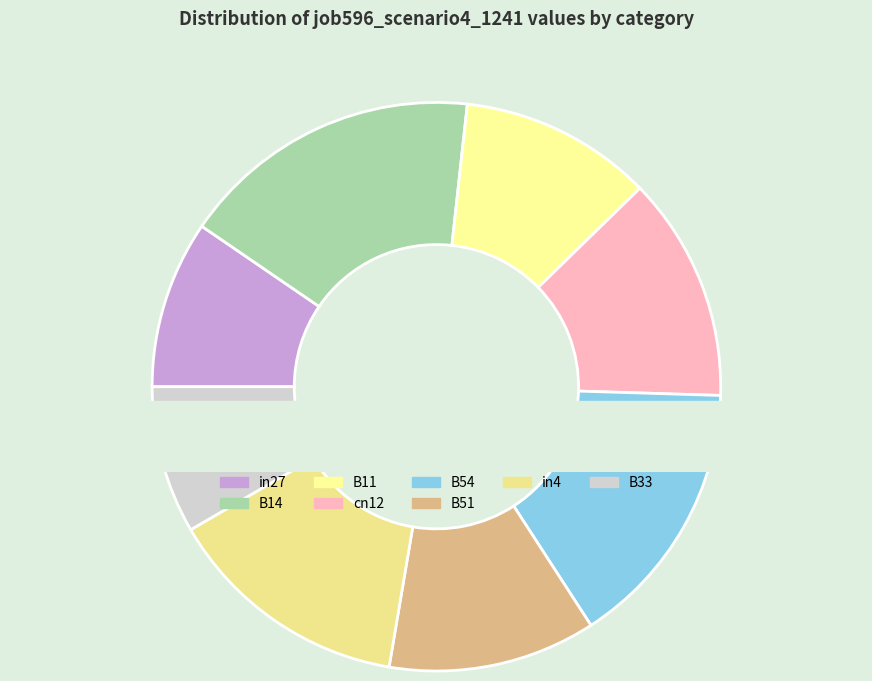

What is the total percentage of cn12 and B11?

23.8%